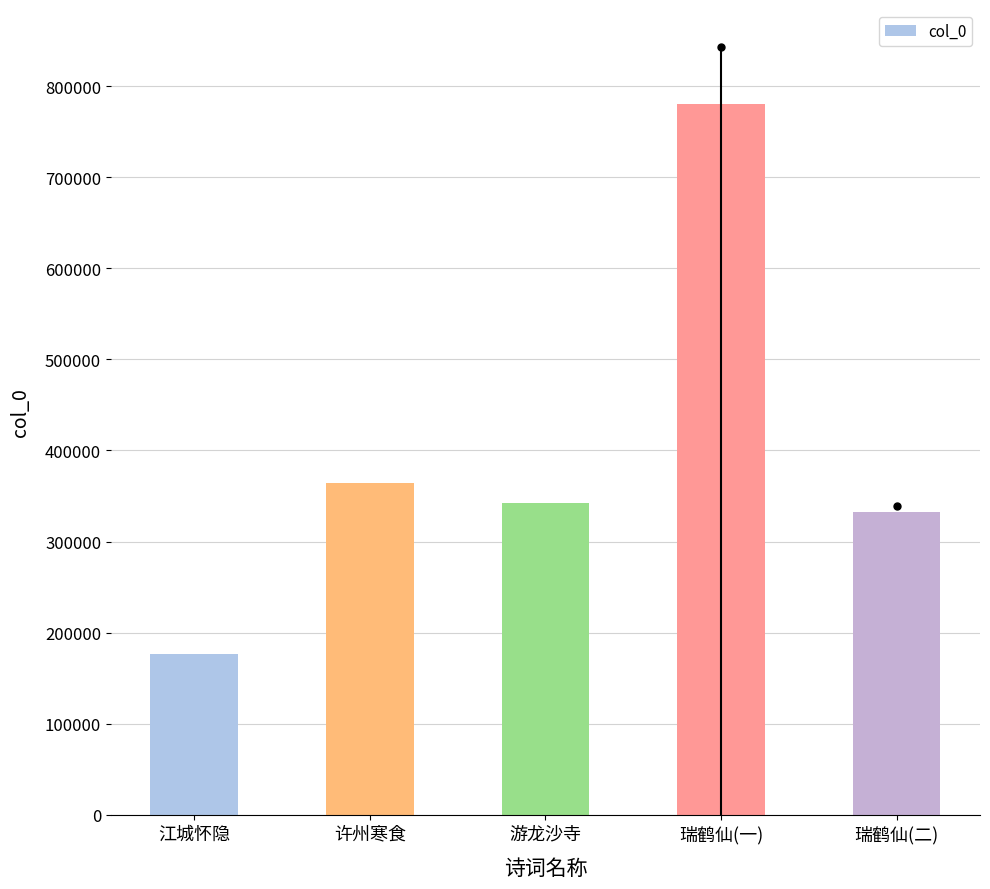

What is the change in value from 江城怀隐 to 许州寒食?

+187477